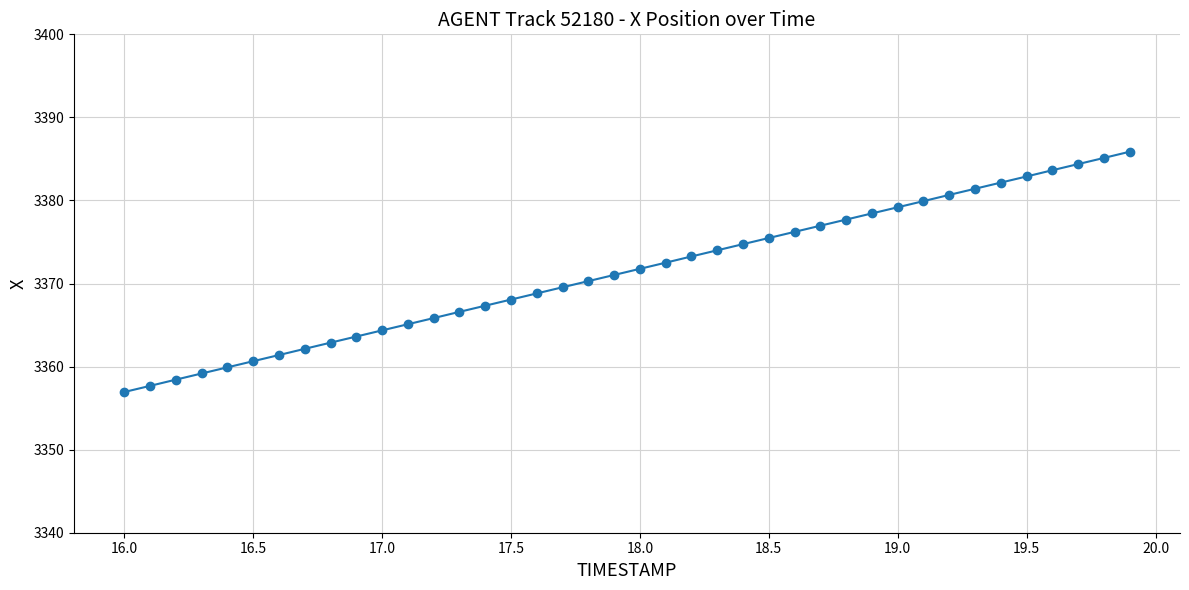

What is the value of the 34th point from the left?

3381.4